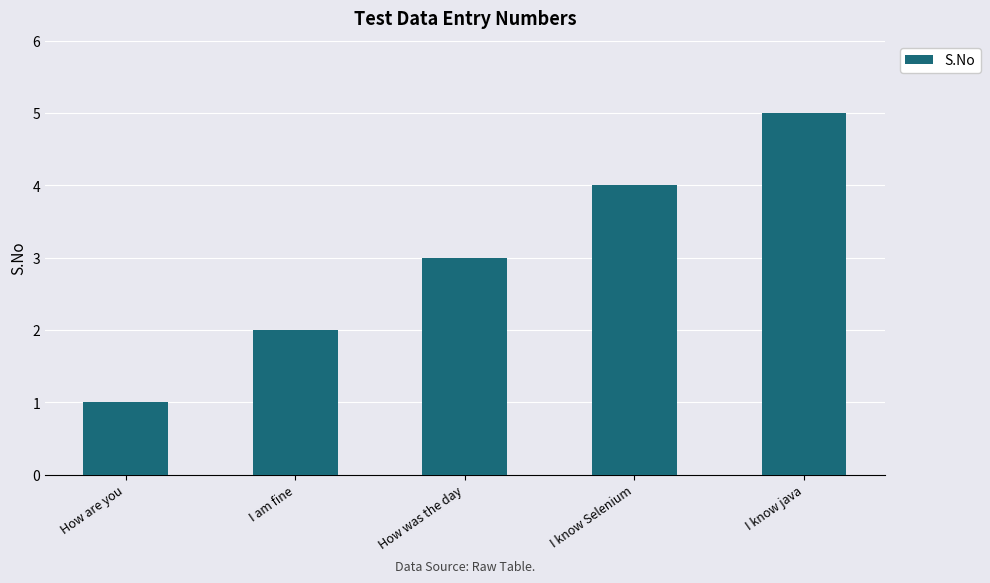

At which label is the value closest to 3?

How was the day